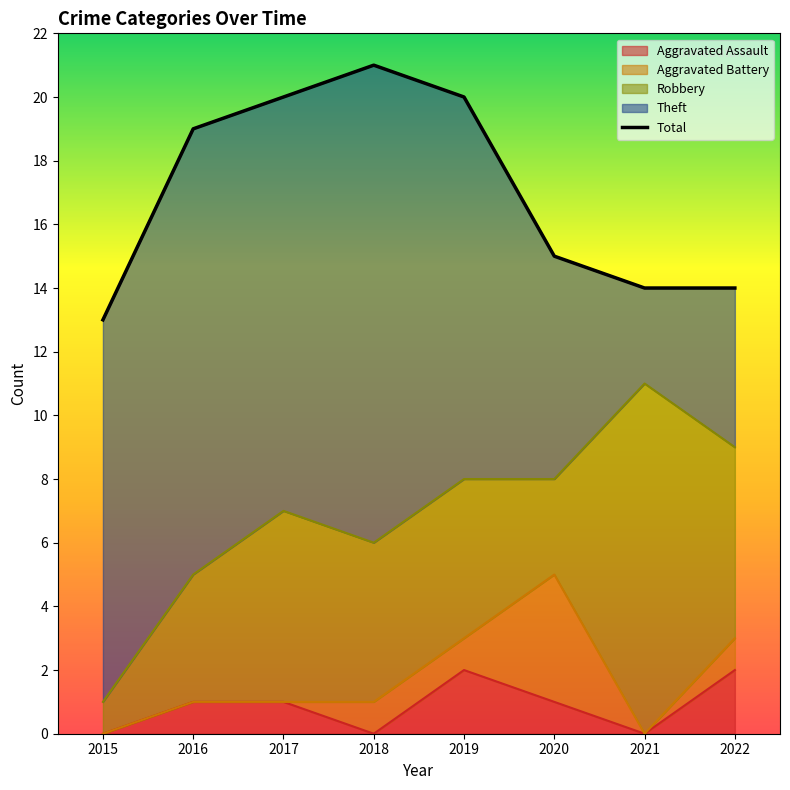

At which category is the sum across all series the highest?

2018